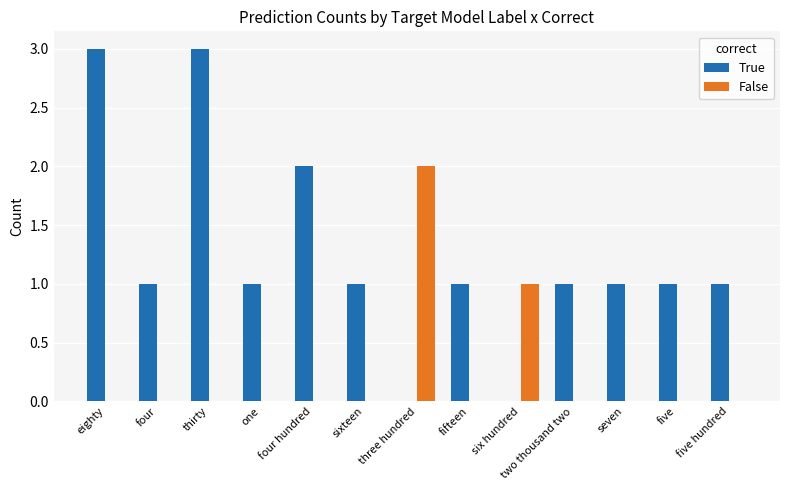

The value of True at one is 0. True or false?

False